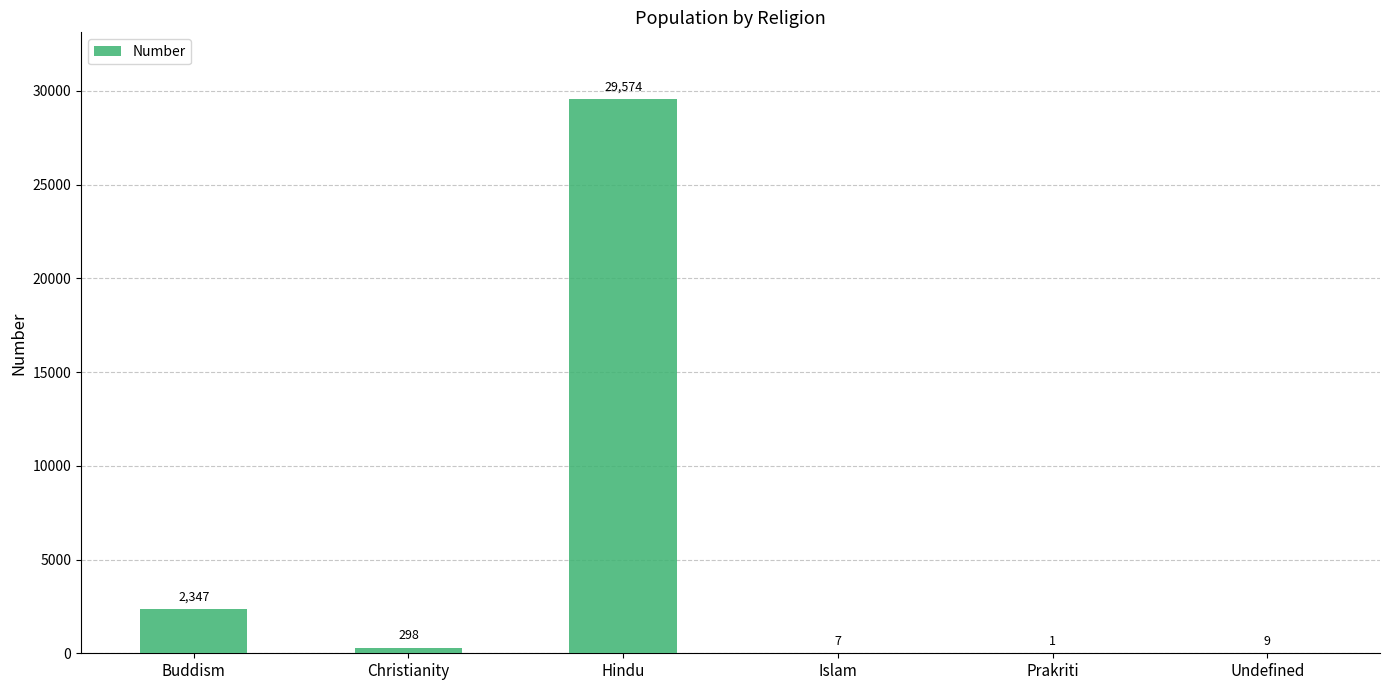

Count the number of categories in the chart.

6